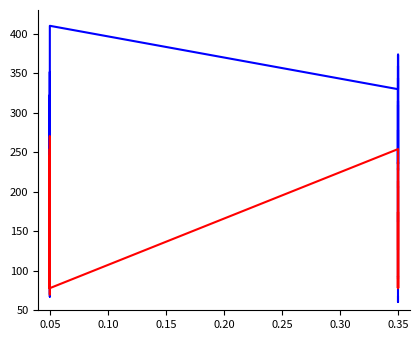

What is the label of the 3rd point from the right?

0.35